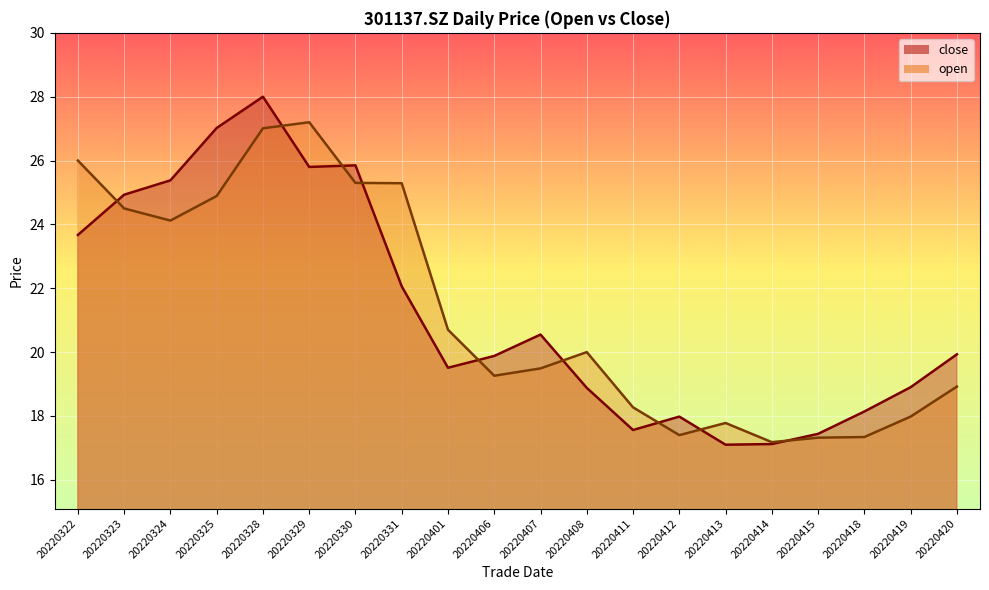

At which category does close reach its first local peak?

20220328